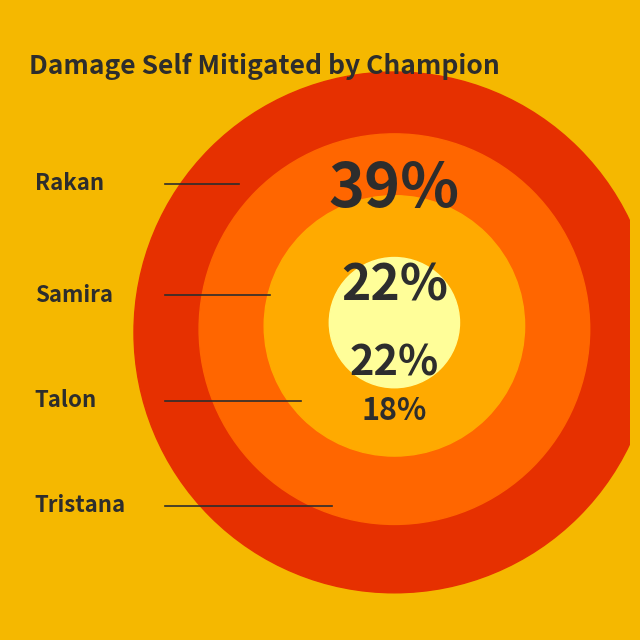

Which slice is the largest?

Rakan